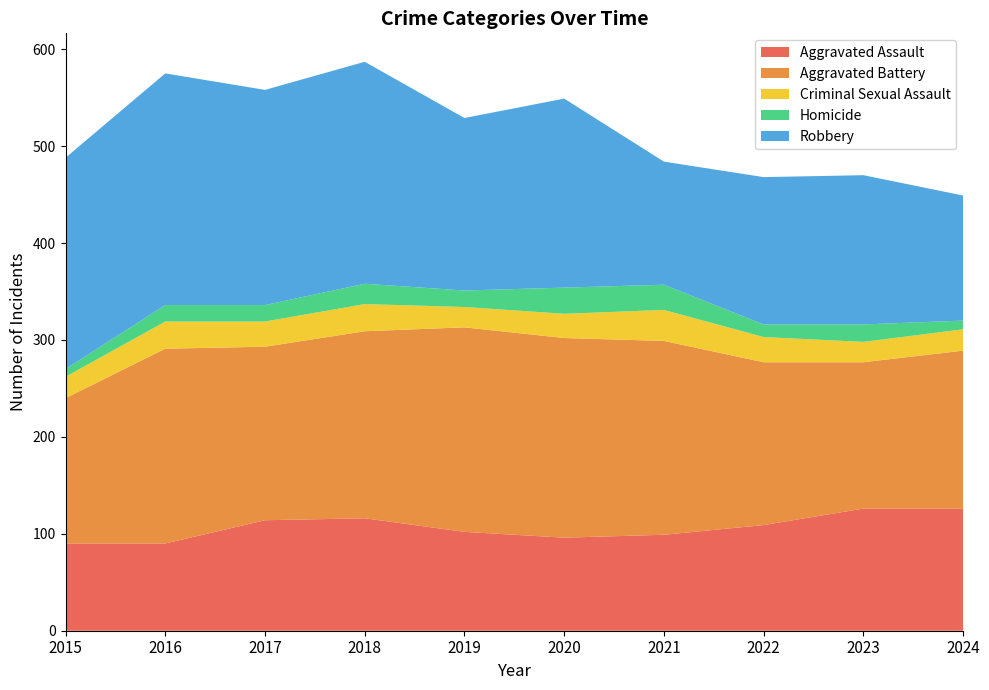

Reading left to right, list all the values displayed in this chart.

Aggravated Assault: 2015=90	2016=90	2017=114	2018=116	2019=102	2020=96	2021=99	2022=109	2023=126	2024=126
Aggravated Battery: 2015=150	2016=201	2017=179	2018=193	2019=211	2020=206	2021=200	2022=168	2023=151	2024=163
Criminal Sexual Assault: 2015=22	2016=28	2017=26	2018=28	2019=21	2020=25	2021=32	2022=26	2023=21	2024=22
Homicide: 2015=8	2016=17	2017=17	2018=21	2019=17	2020=27	2021=26	2022=13	2023=18	2024=9
Robbery: 2015=218	2016=239	2017=222	2018=229	2019=178	2020=195	2021=127	2022=152	2023=154	2024=129